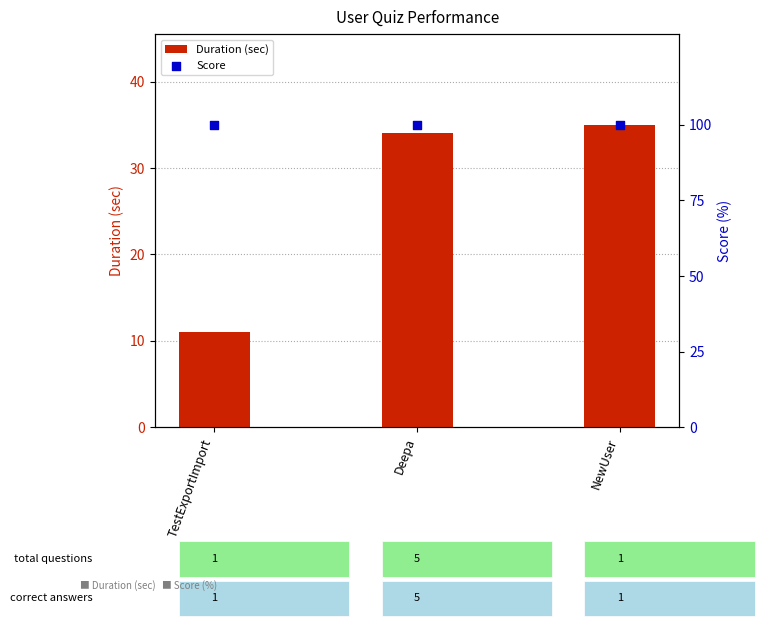

Which series has the largest total across all categories?

Score